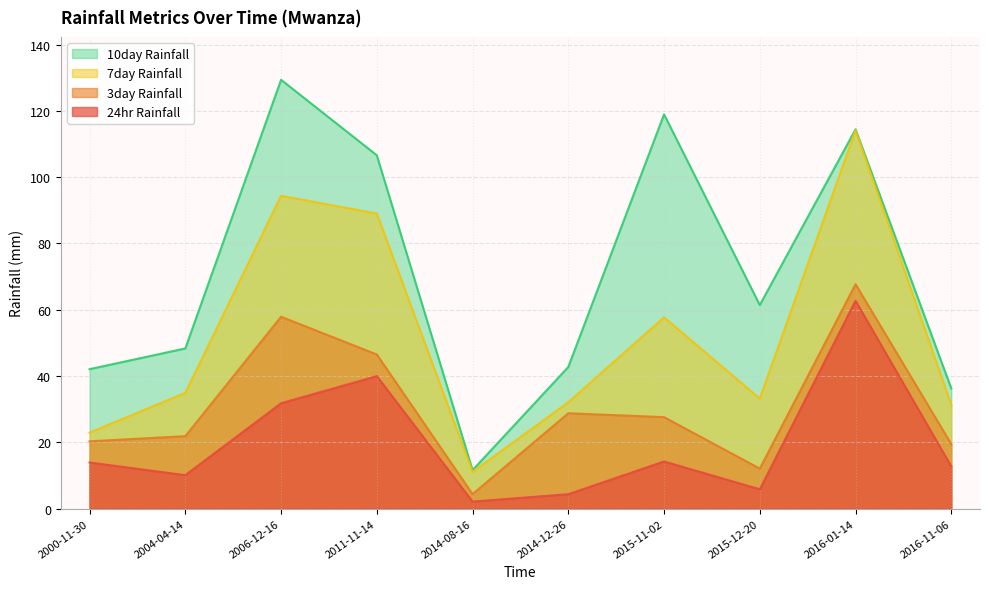

Reading left to right, list all the values displayed in this chart.

24hr Rainfall: 13.9	10.1	31.8	40.0	2.1	4.4	14.2	5.8	62.7	12.8
3day Rainfall: 20.3	21.9	57.9	46.5	4.4	28.8	27.6	12.1	67.7	19.5
7day Rainfall: 22.9	34.9	94.4	89.0	11.1	32.1	57.7	33.2	114.2	31.3
10day Rainfall: 42.1	48.3	129.4	106.6	11.6	42.7	119.0	61.4	114.4	36.3